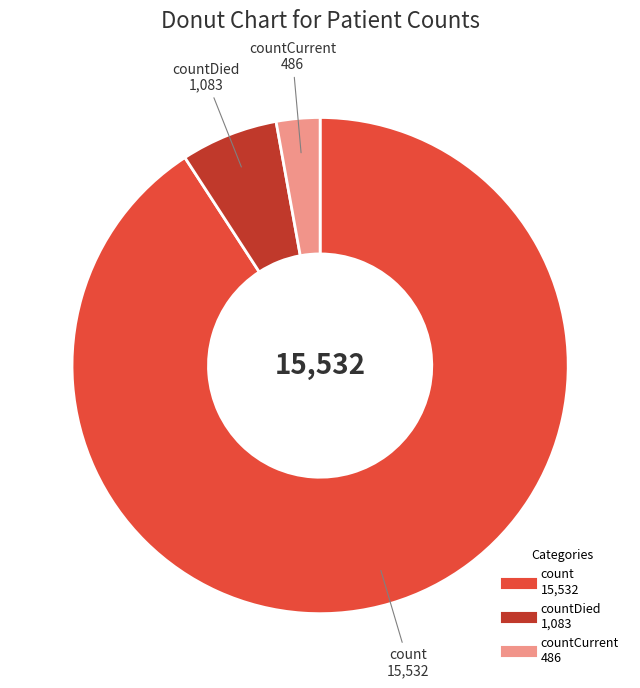

Does any single category account for the majority?

Yes